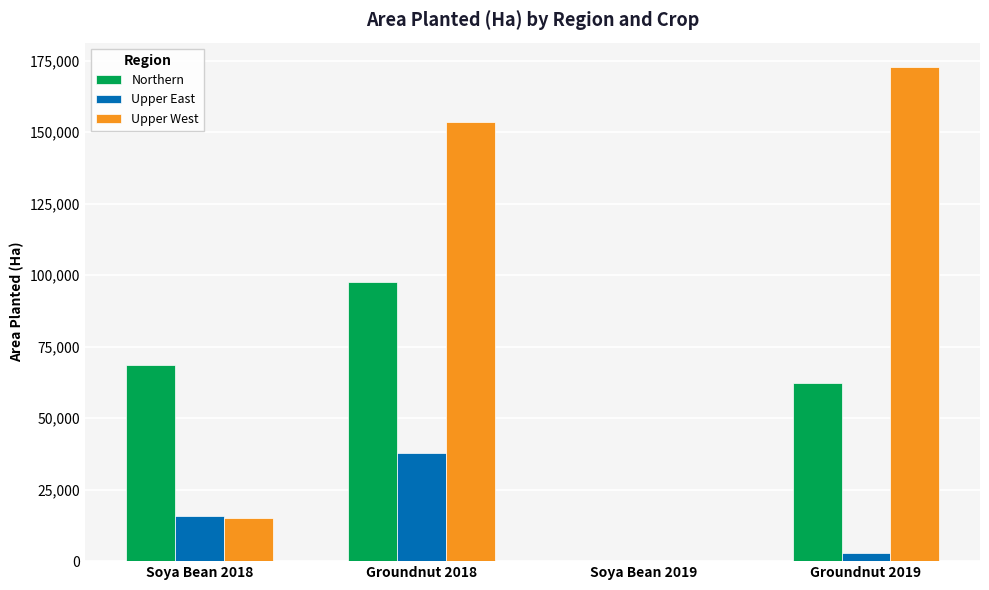

Which series has the largest total across all categories?

Upper West